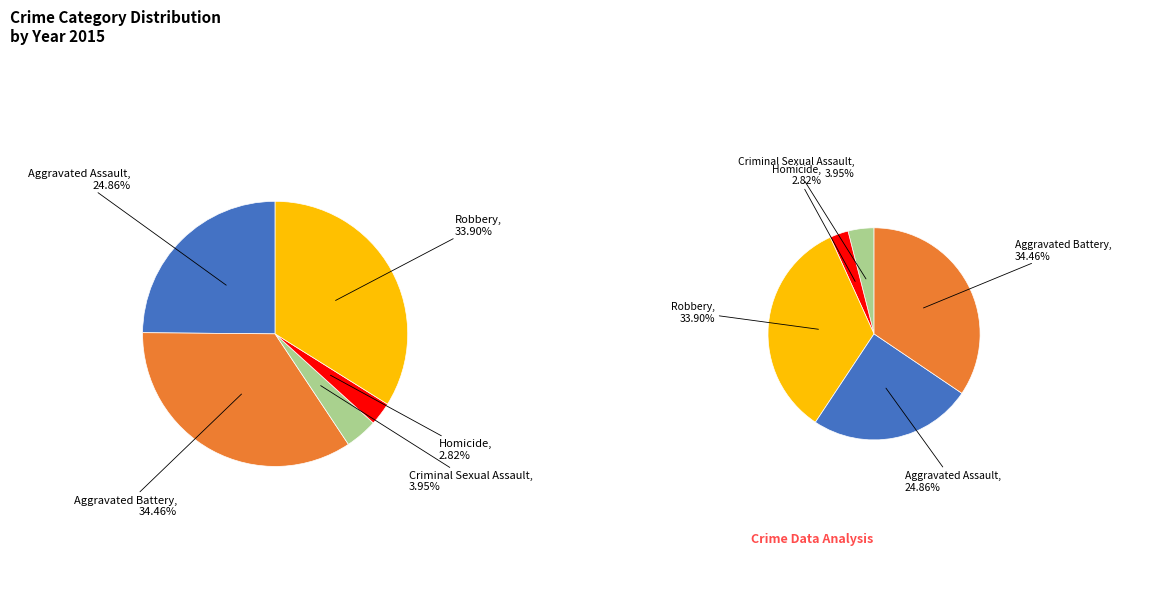

Which category has the smallest portion of the pie?

Homicide